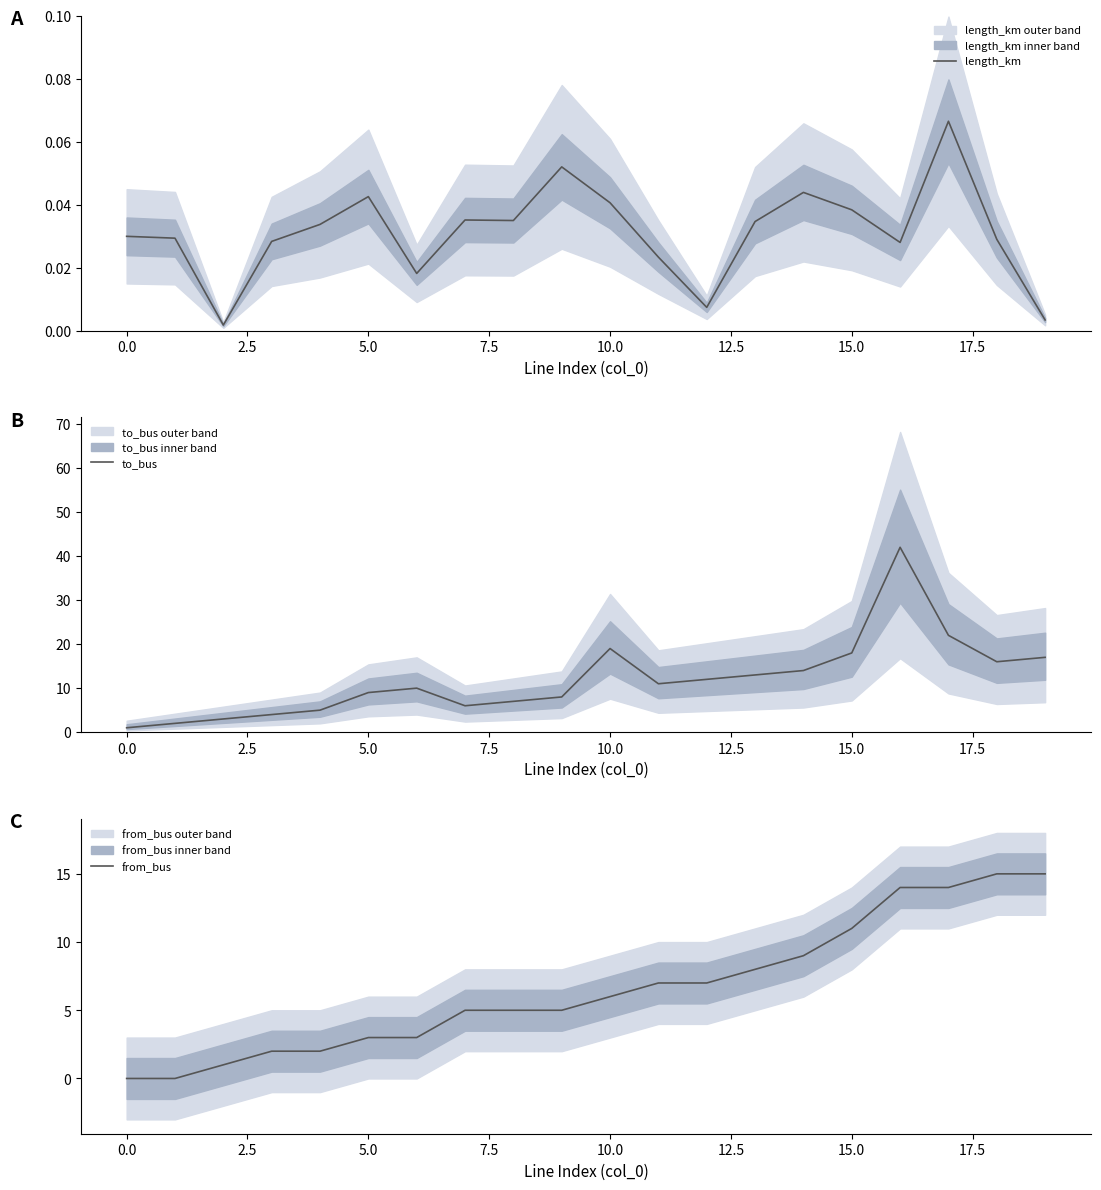

Where does the from_bus series first go above 6?

11